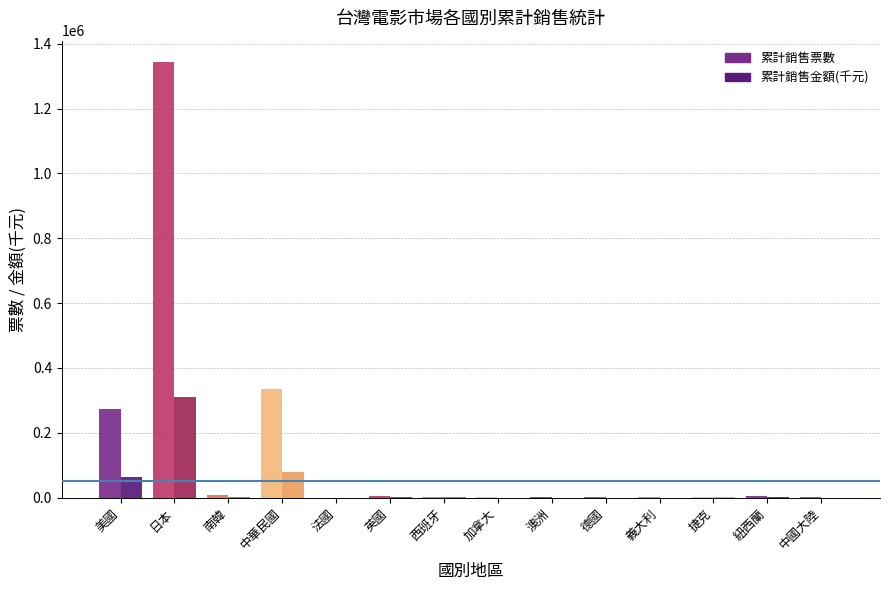

What is the greatest value displayed?

1342463.0